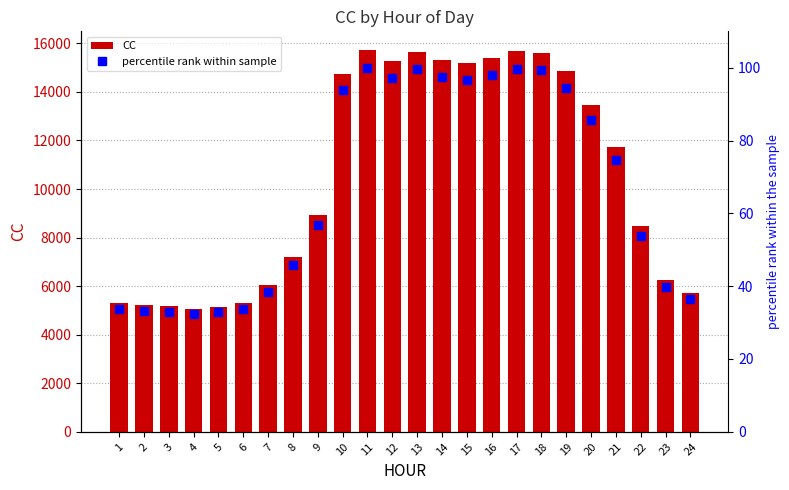

Rank the categories by CC value from highest to lowest.

11, 17, 13, 18, 16, 14, 12, 15, 19, 10, 20, 21, 9, 22, 8, 23, 7, 24, 6, 1, 2, 3, 5, 4